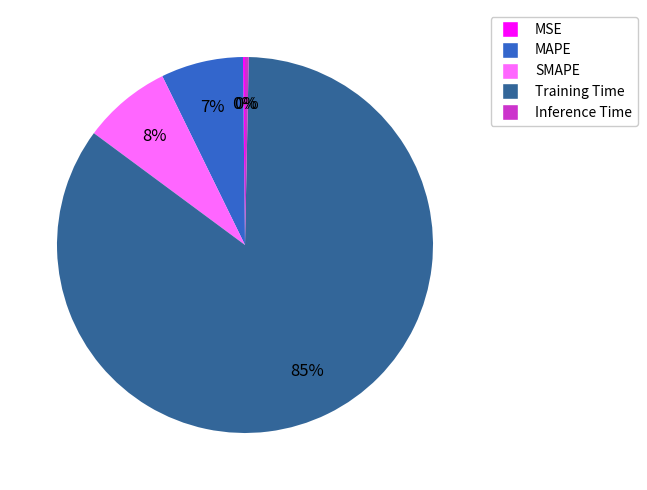

Which slice represents more than half of the pie?

Training Time